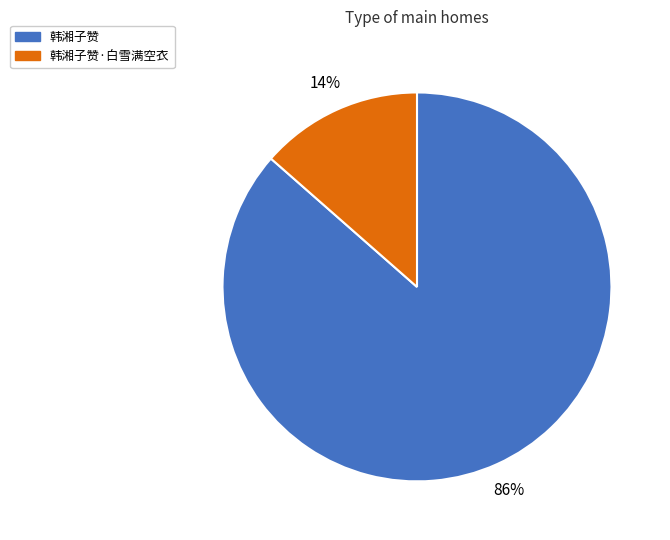

Combined, do 韩湘子赞·白雪满空衣 and 韩湘子赞 account for over 50%?

Yes